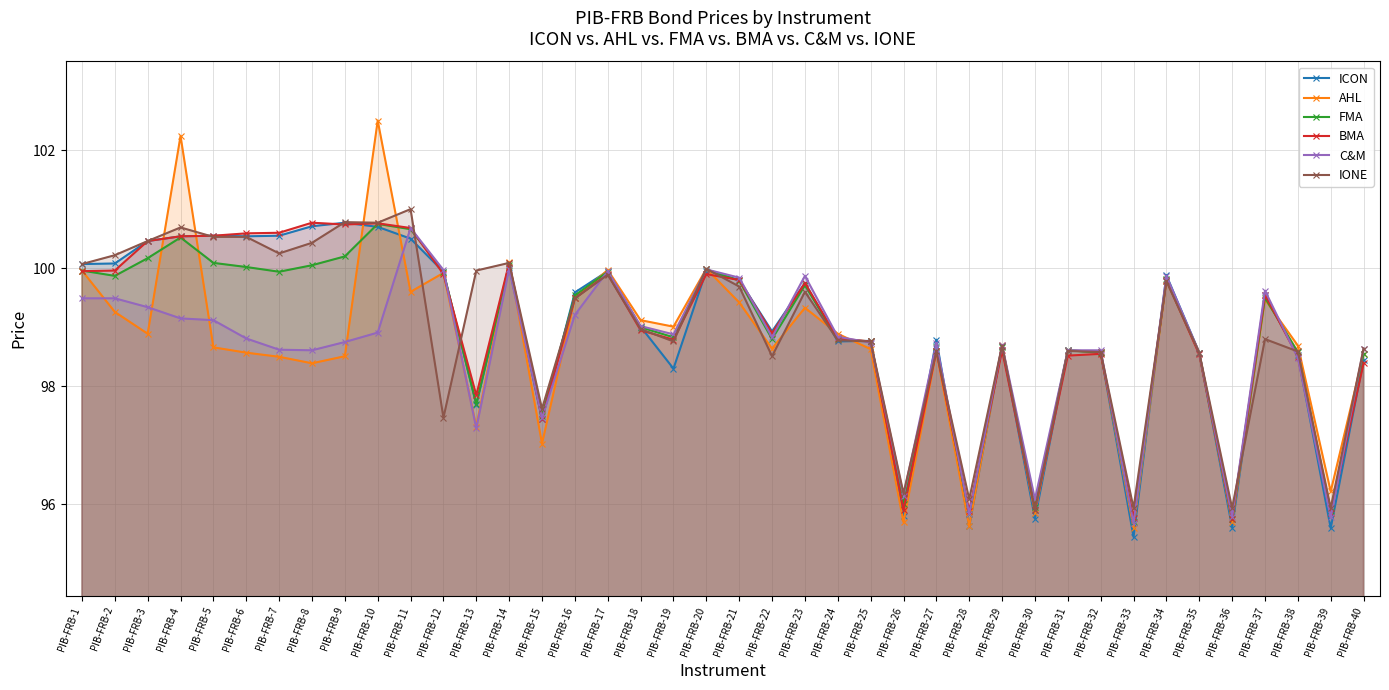

At how many categories does at least one series exceed 98?

33